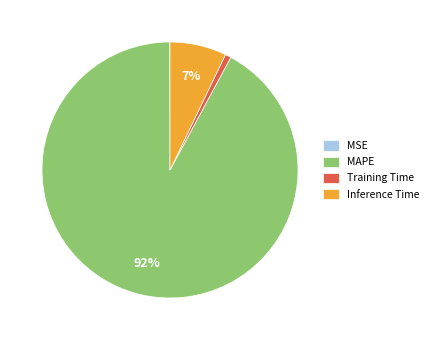

True or false: Training Time accounts for 1% of the total.

True